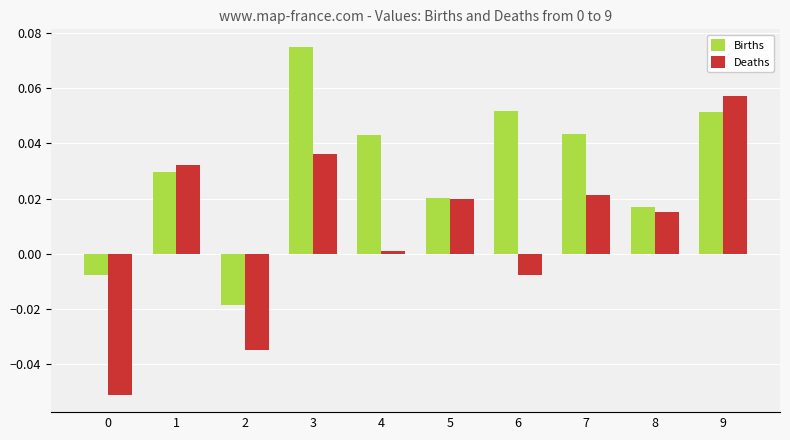

Rank the series by their average value, from lowest to highest.

Deaths, Births